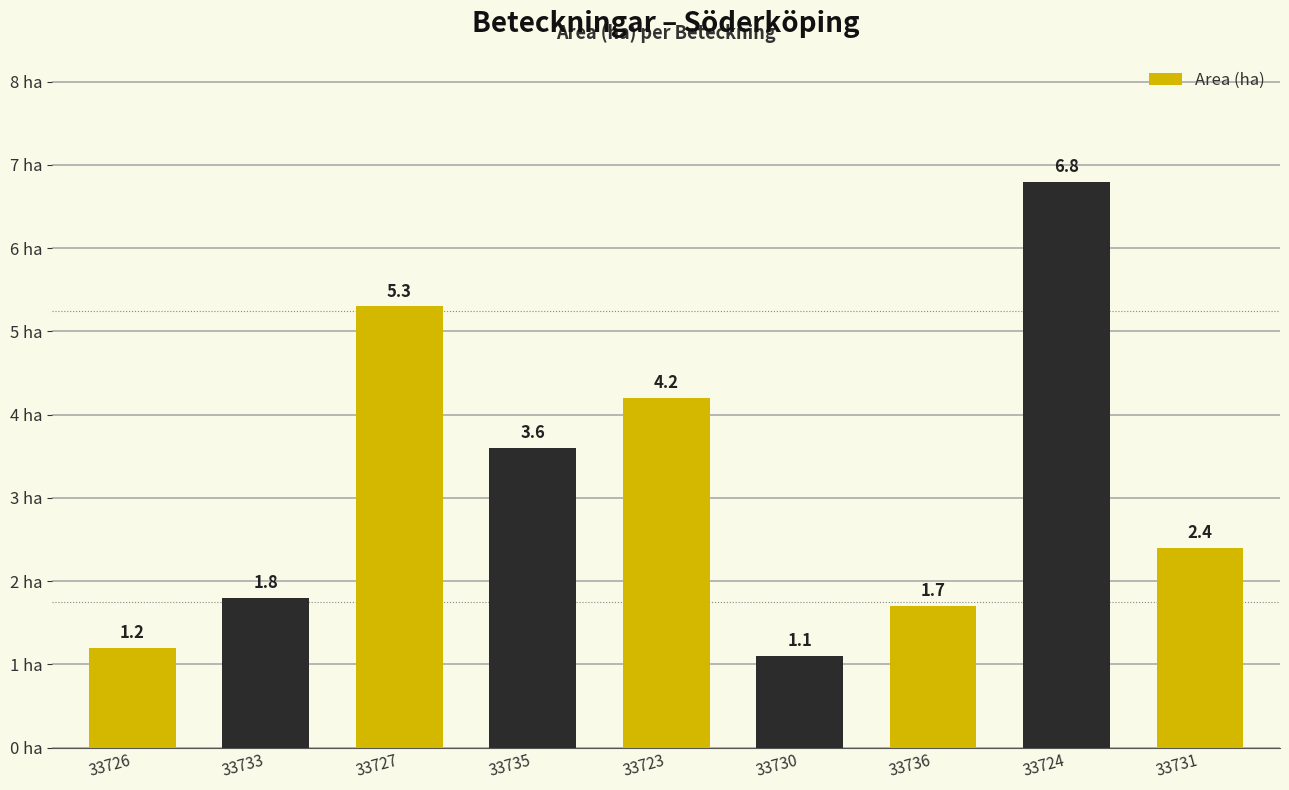

At which category does the chart reach its minimum across all series?

33730